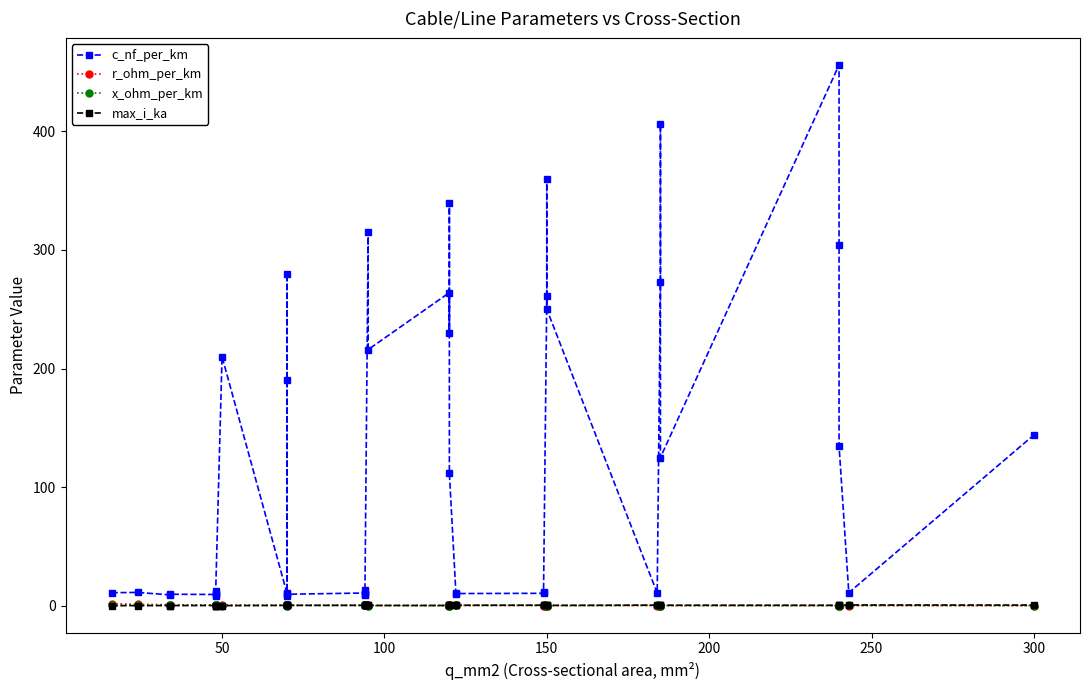

How many lines are shown in the chart?

4